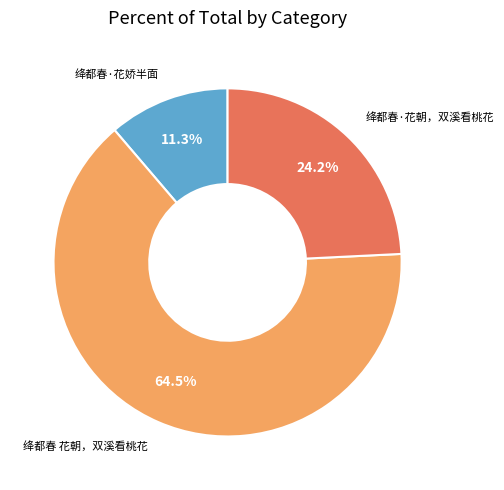

Count the number of slices in the pie.

3